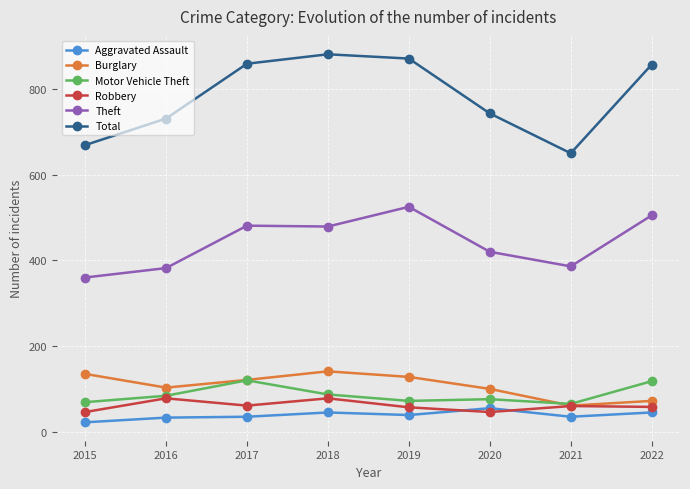

Rank the series by their maximum value, from highest to lowest.

Total, Theft, Burglary, Motor Vehicle Theft, Robbery, Aggravated Assault